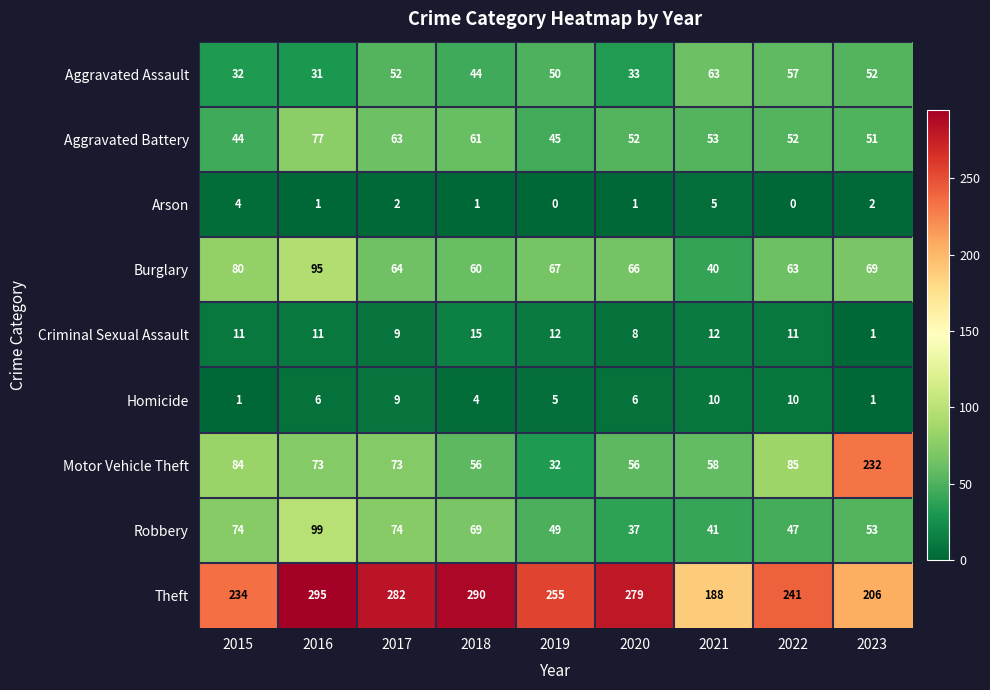

Is the value of Robbery at 2021 greater than the value of Burglary at 2018?

No